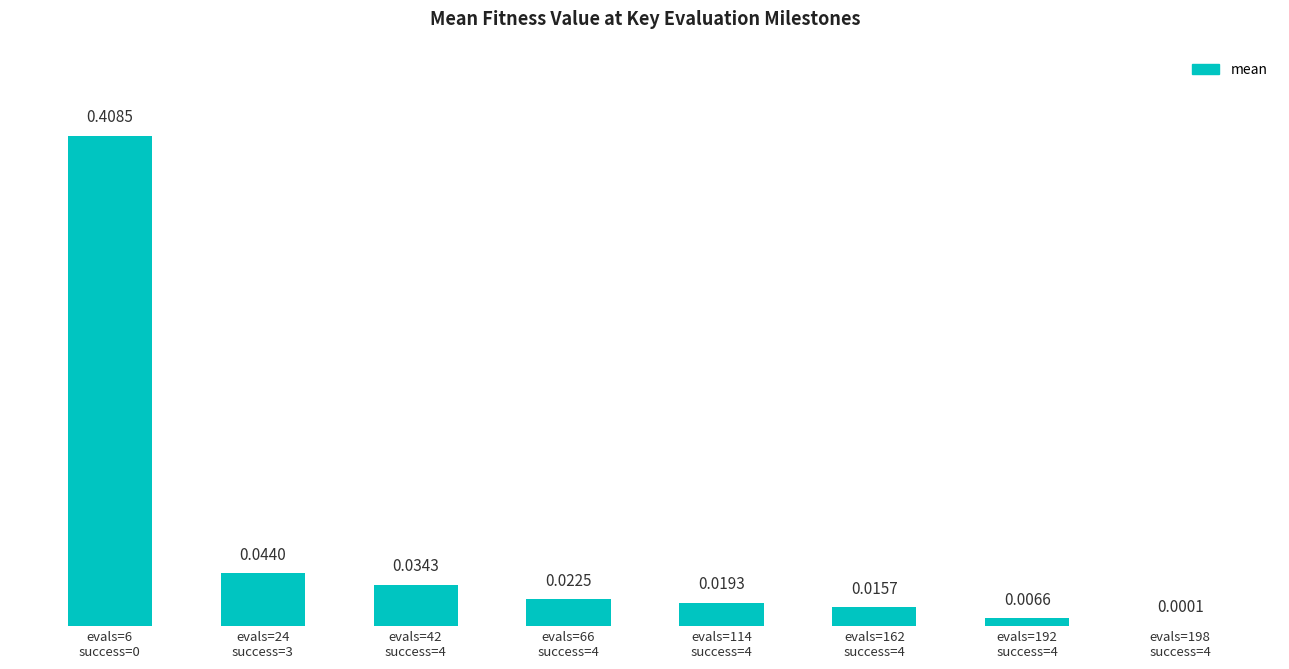

What is the sum of all values?

0.6